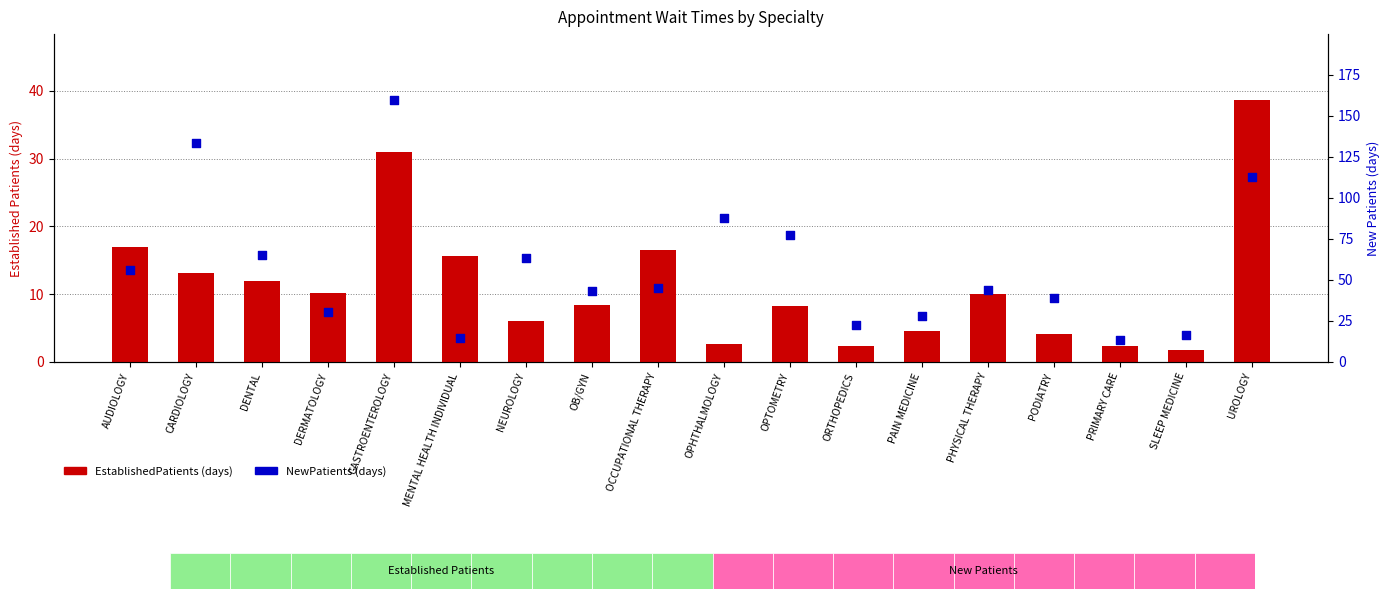

Which series contains the highest Y value?

NewPatients